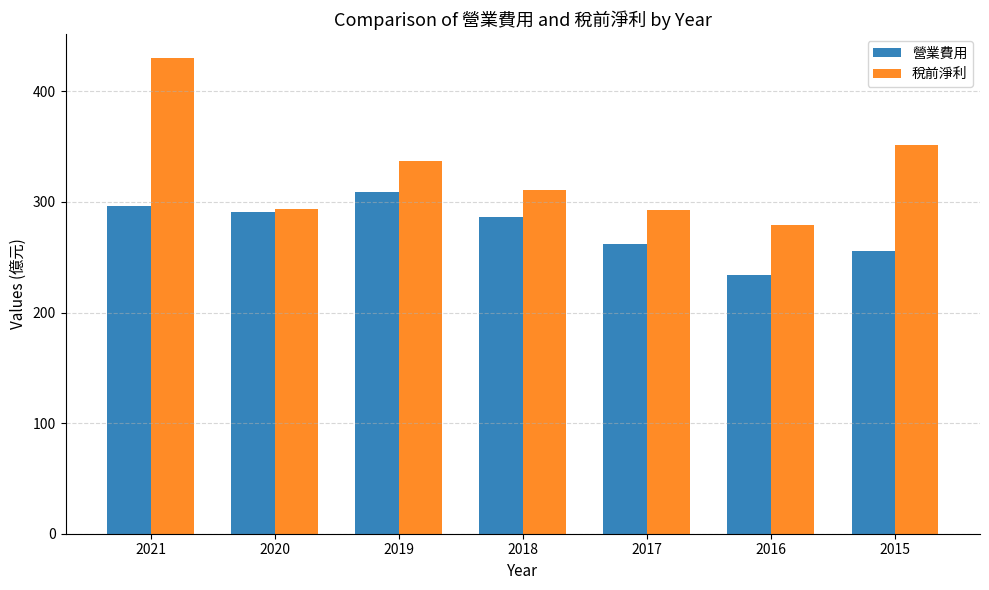

True or false: 稅前淨利 has a value of 336.5 at 2019.

True